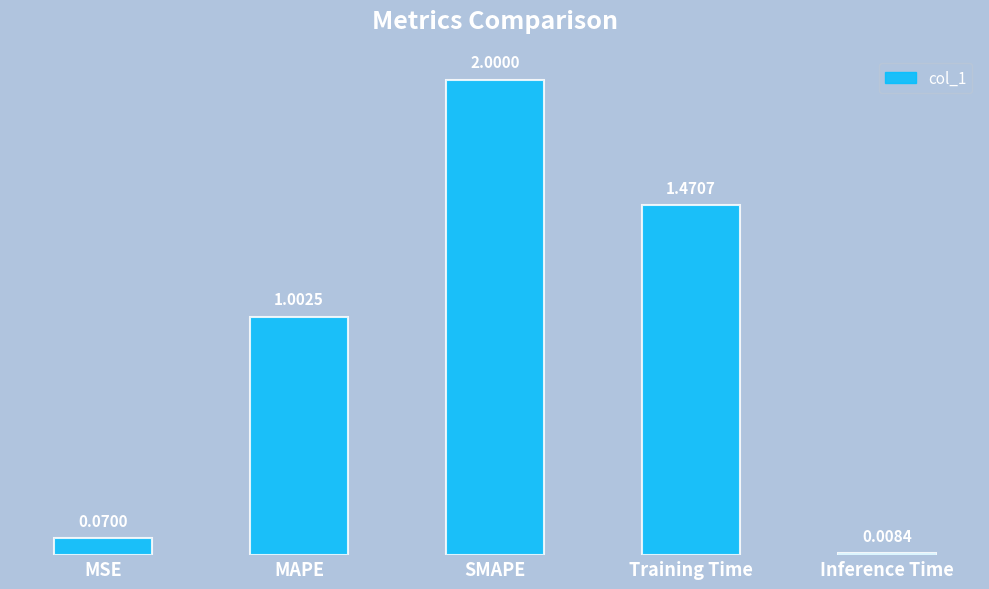

Which category has the highest value across all series?

SMAPE